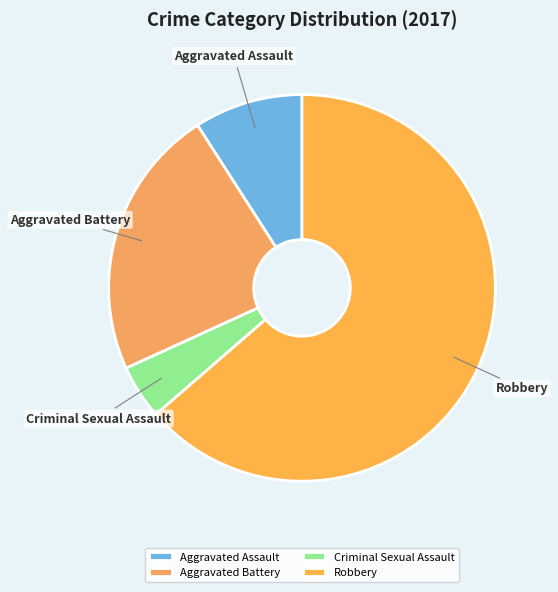

Is it true that Aggravated Battery is 23% of the pie?

True